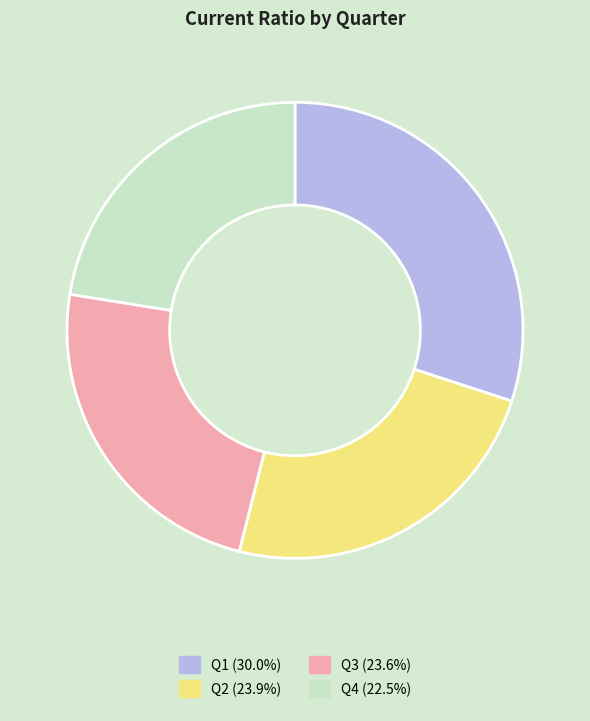

What is the smallest slice in the pie chart?

Q4